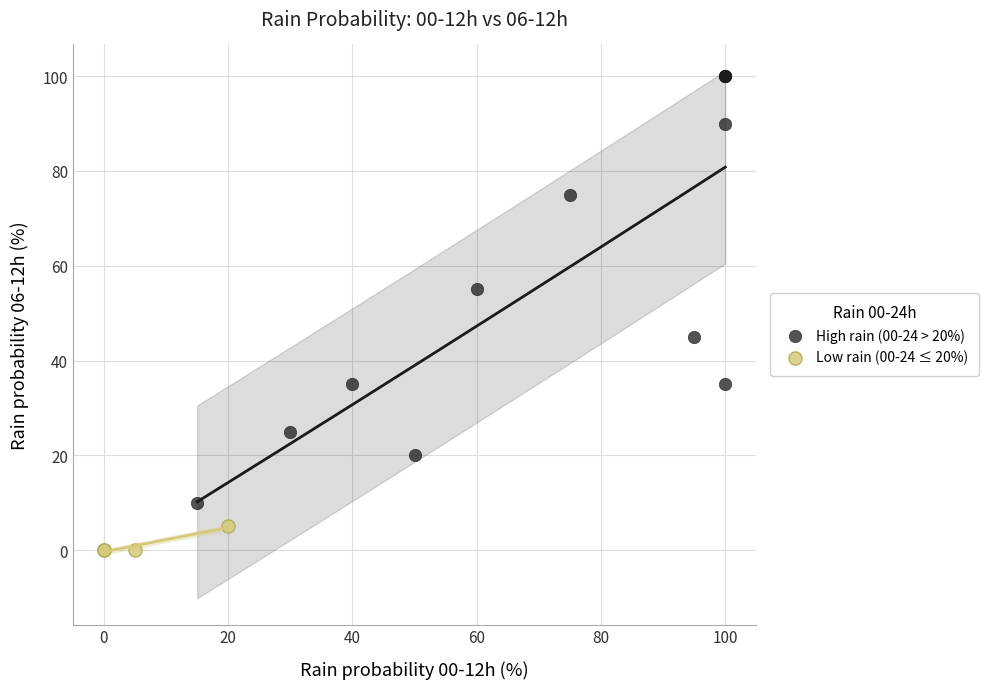

Which series reaches the minimum Y coordinate?

Low rain (00-24 ≤ 20%)